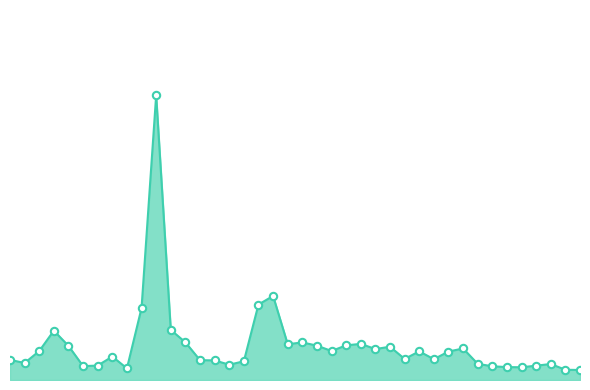

Does the chart have visible grid lines?

No